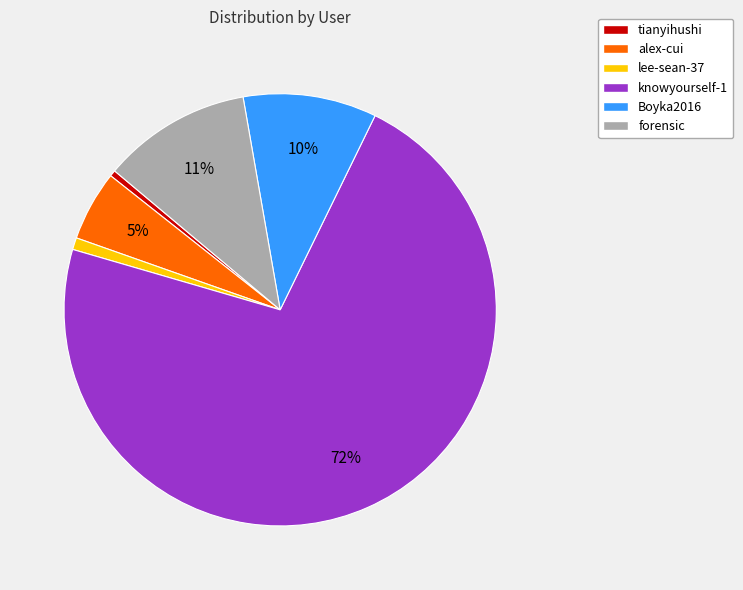

To the nearest percent, what portion does forensic represent?

11%